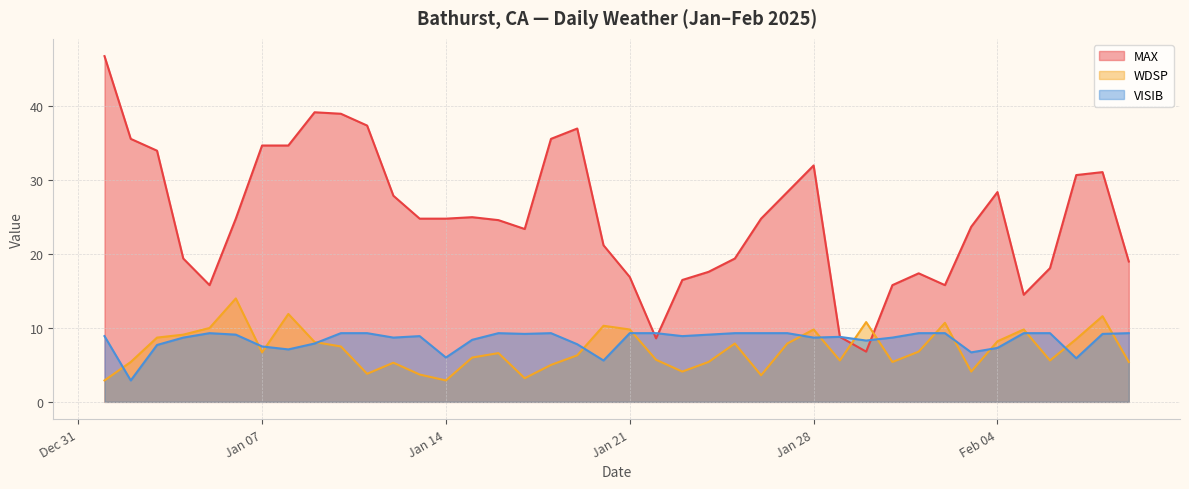

How many times do MAX and WDSP cross each other?

2